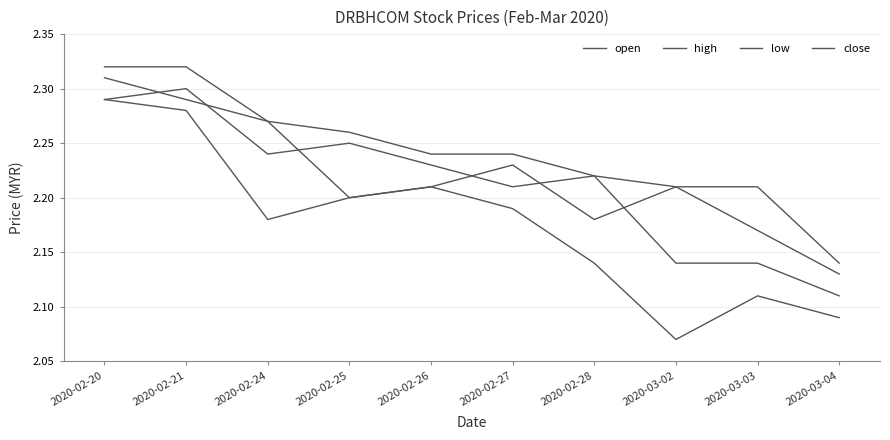

Is this an area chart (filled region under the line)?

No